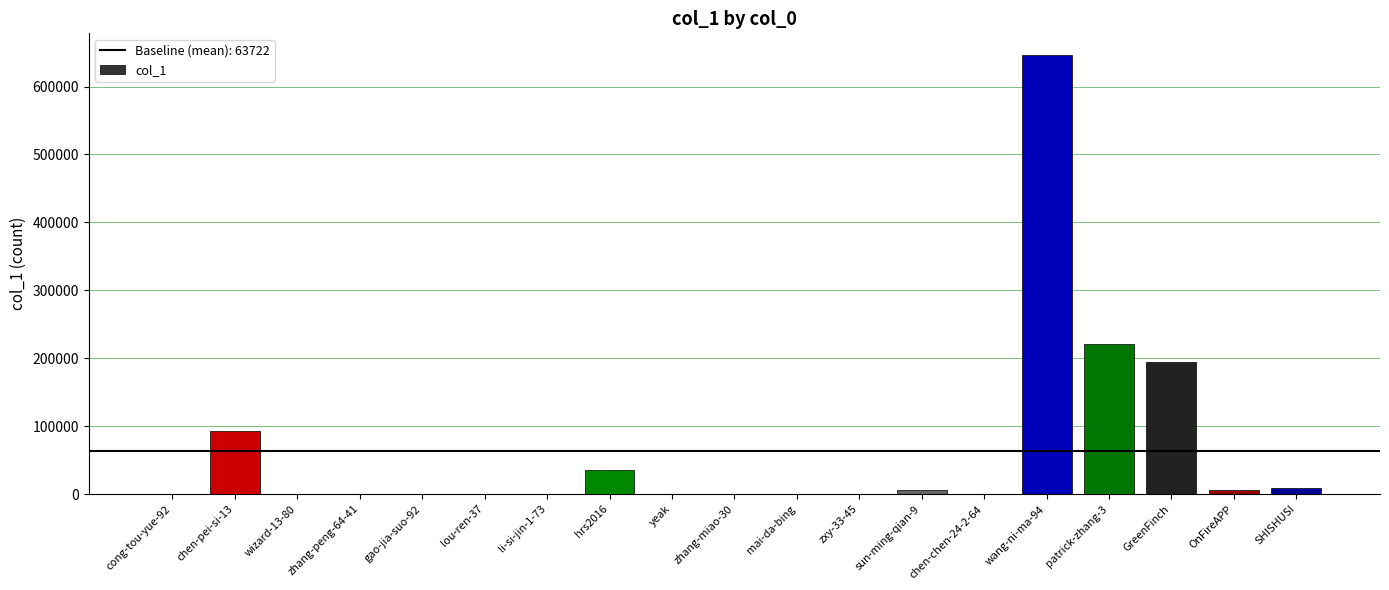

What is the sum of the values at patrick-zhang-3 and zhang-peng-64-41?

221521